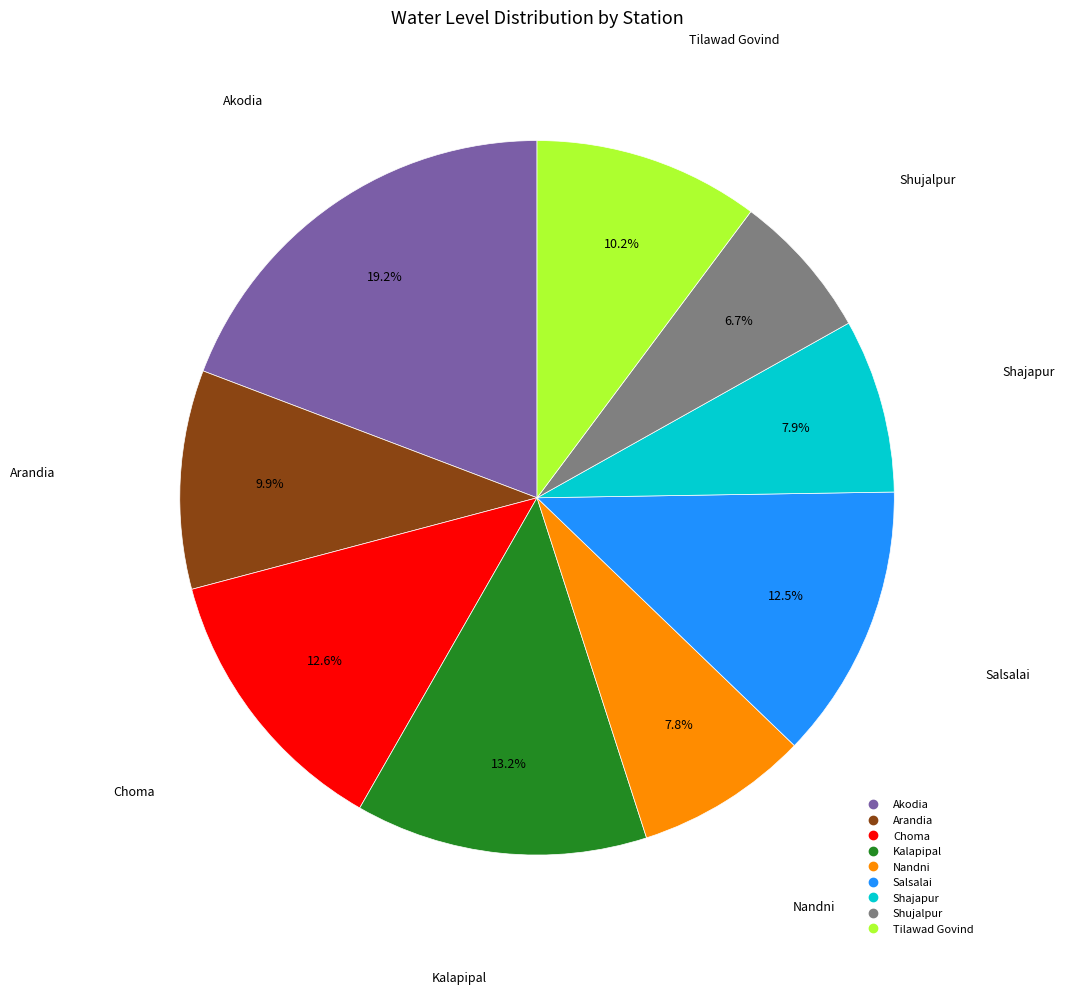

Combined, what portion of the pie is Tilawad Govind and Akodia?

29.4%